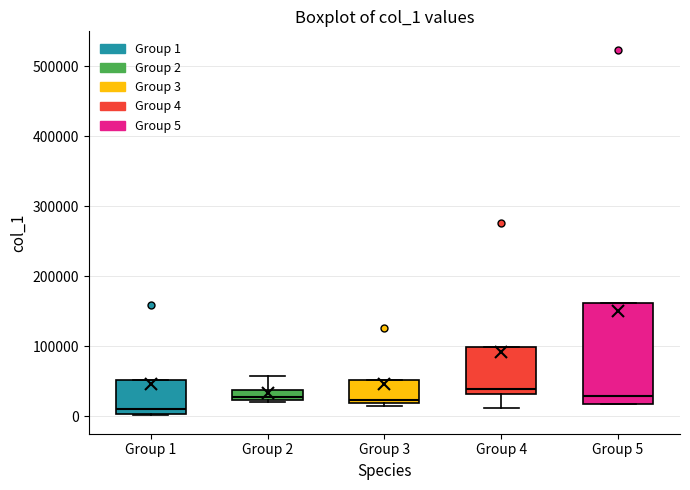

Where does the upper whisker of the box for Group 2 end on the y-axis? The values are not printed on the chart, so give them approximately, as read against the axis.

60000